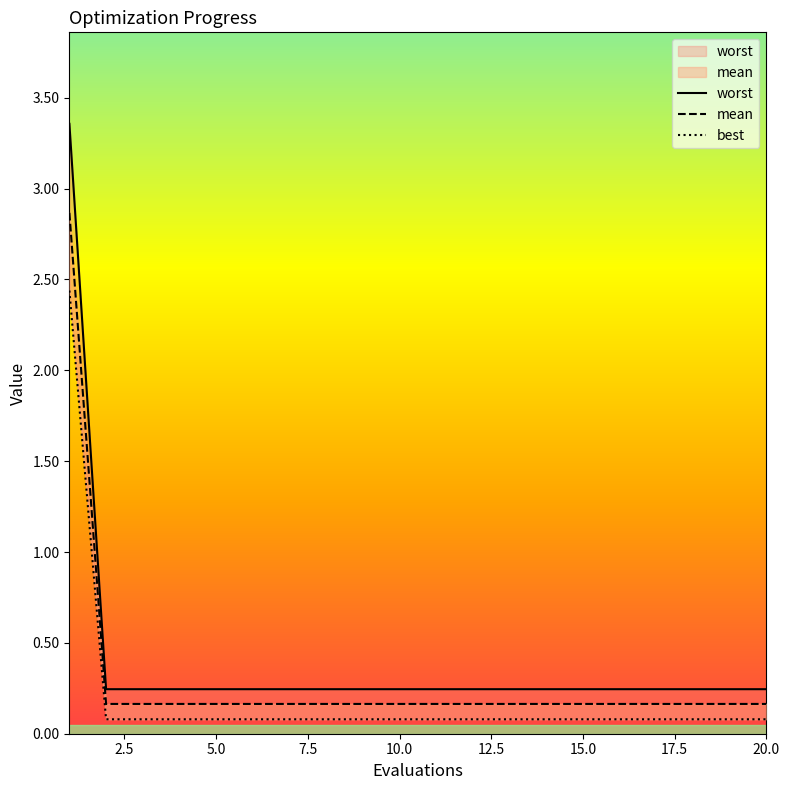

Count the number of categories in the chart.

20